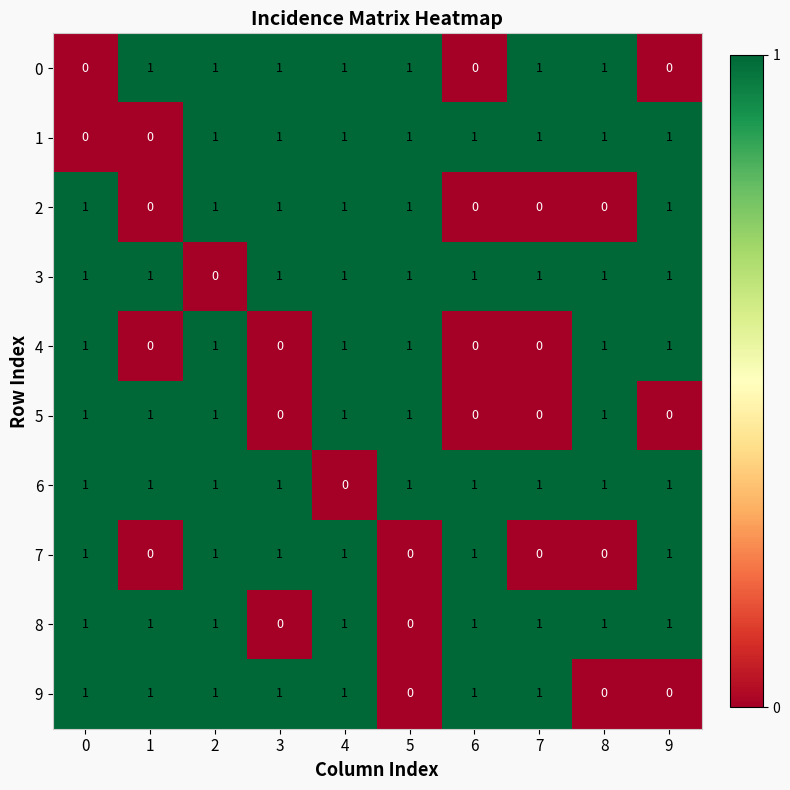

At how many categories does at least one series exceed 0?

10